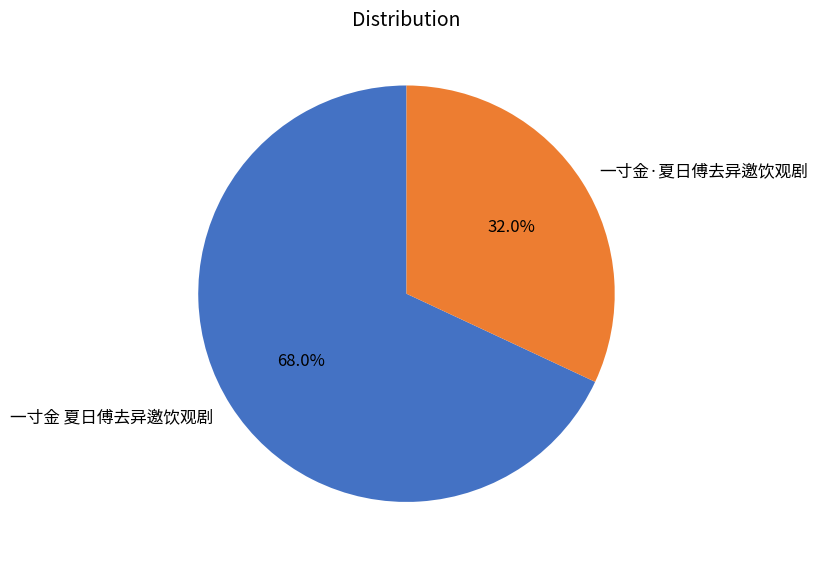

Count the number of slices in the pie.

2